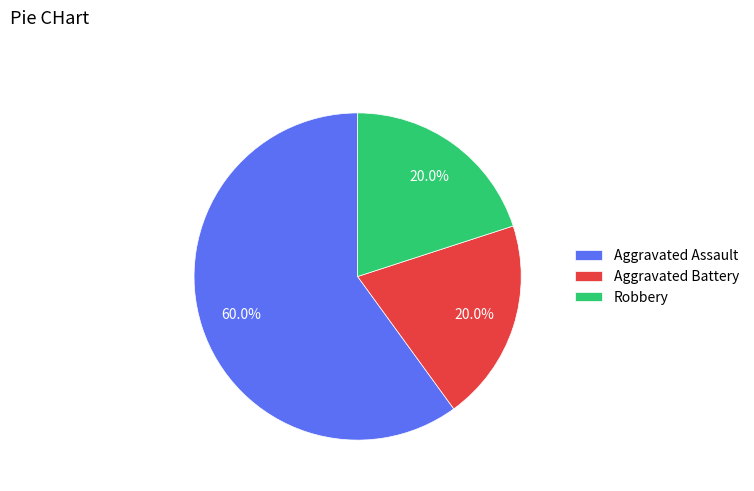

Is it true that Aggravated Assault is 60% of the pie?

True